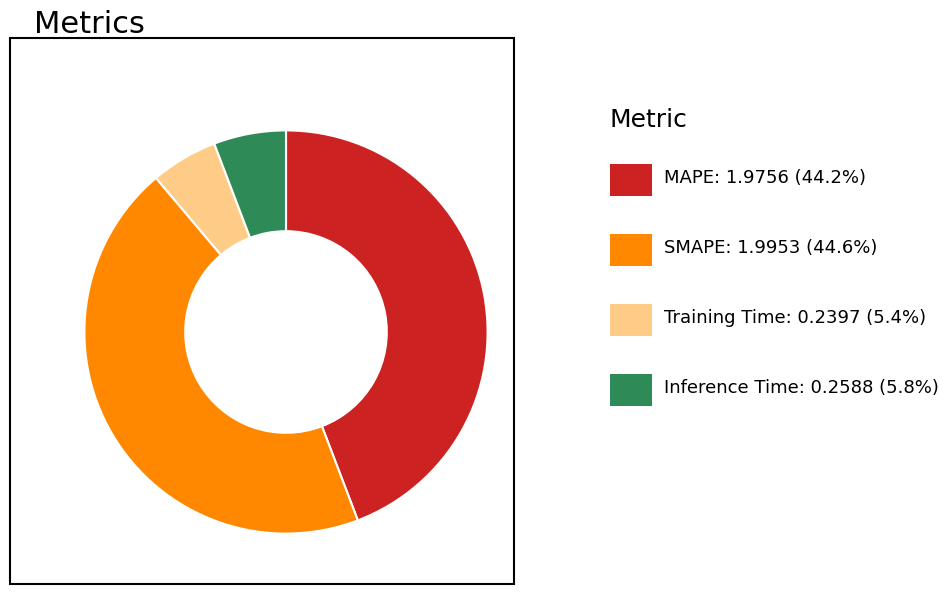

Count the number of slices in the pie.

4